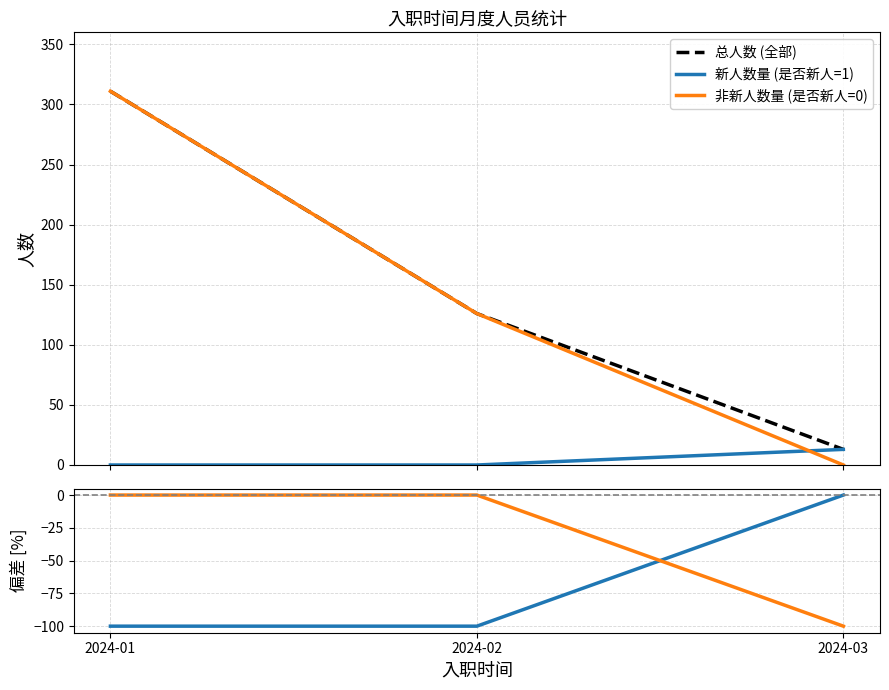

What is the minimum value for 非新人数量偏差 [%]?

-100